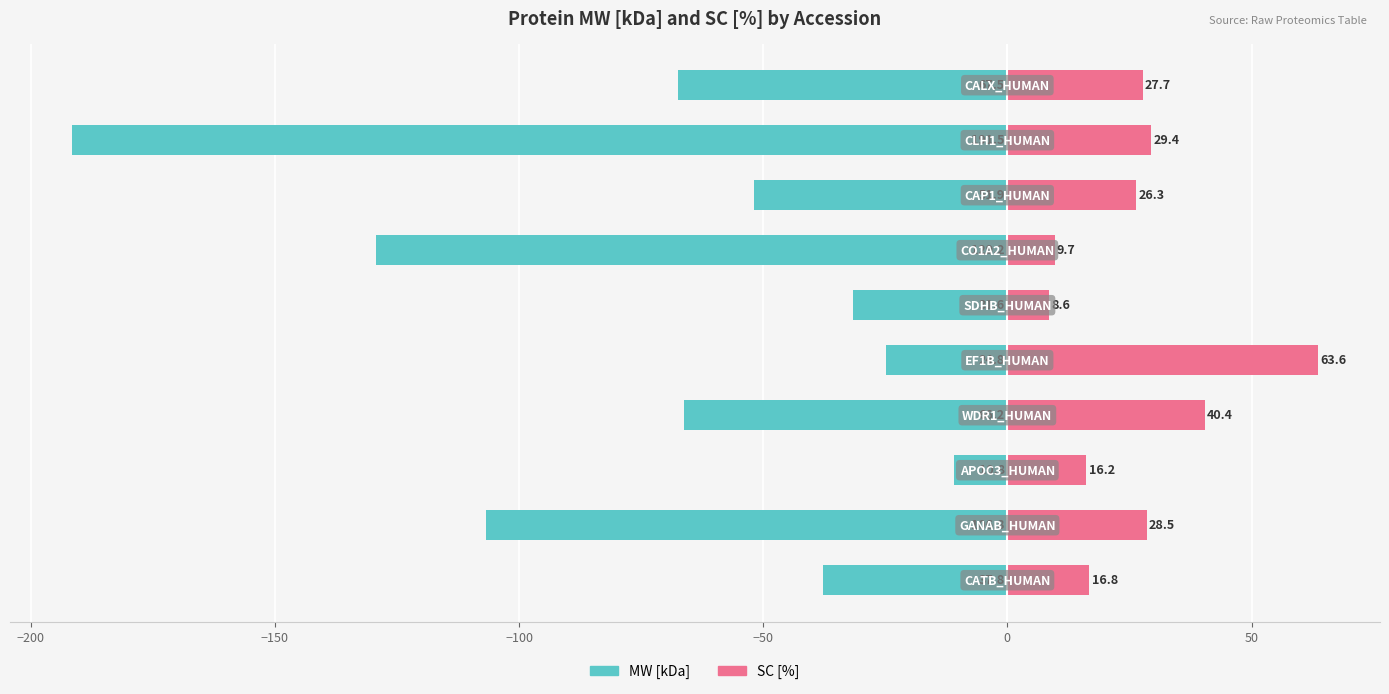

How many data points in MW [kDa] are above -51?

4